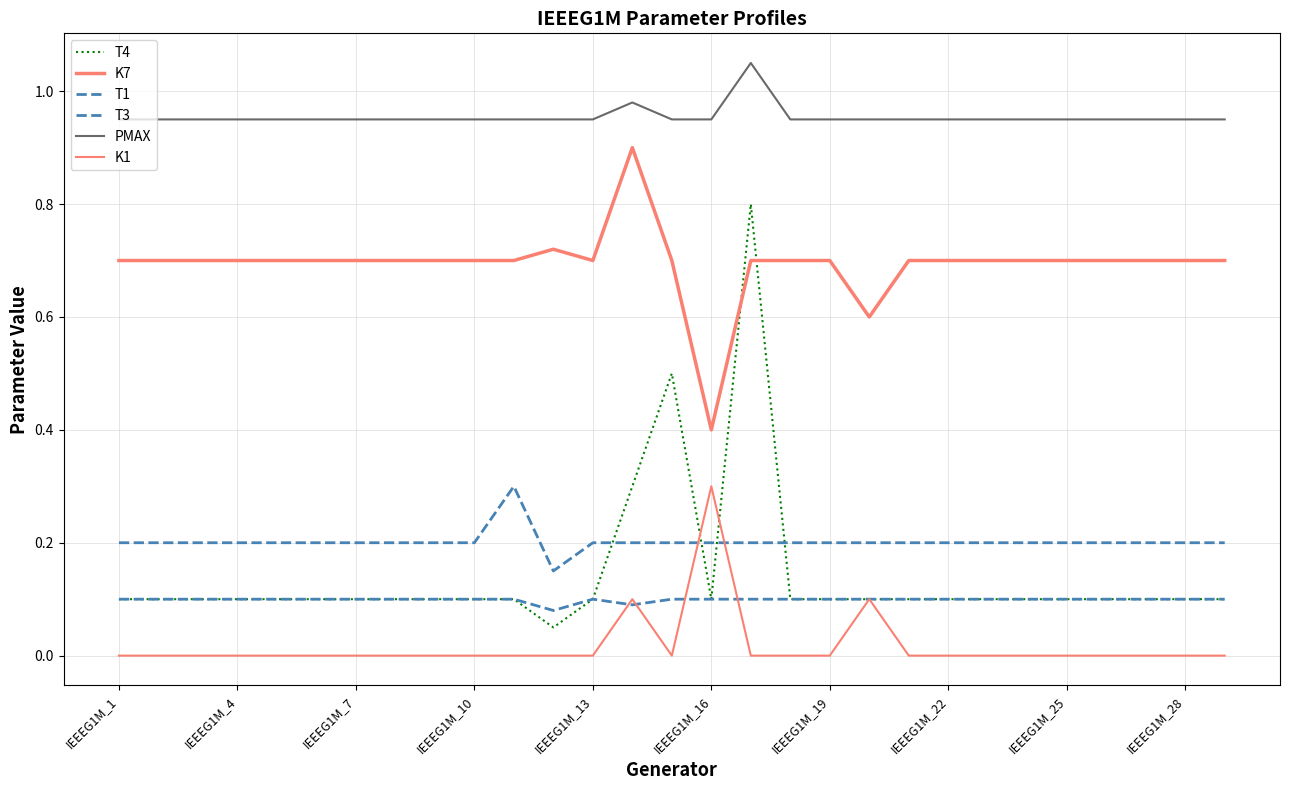

Is this an area chart (filled region under the line)?

No